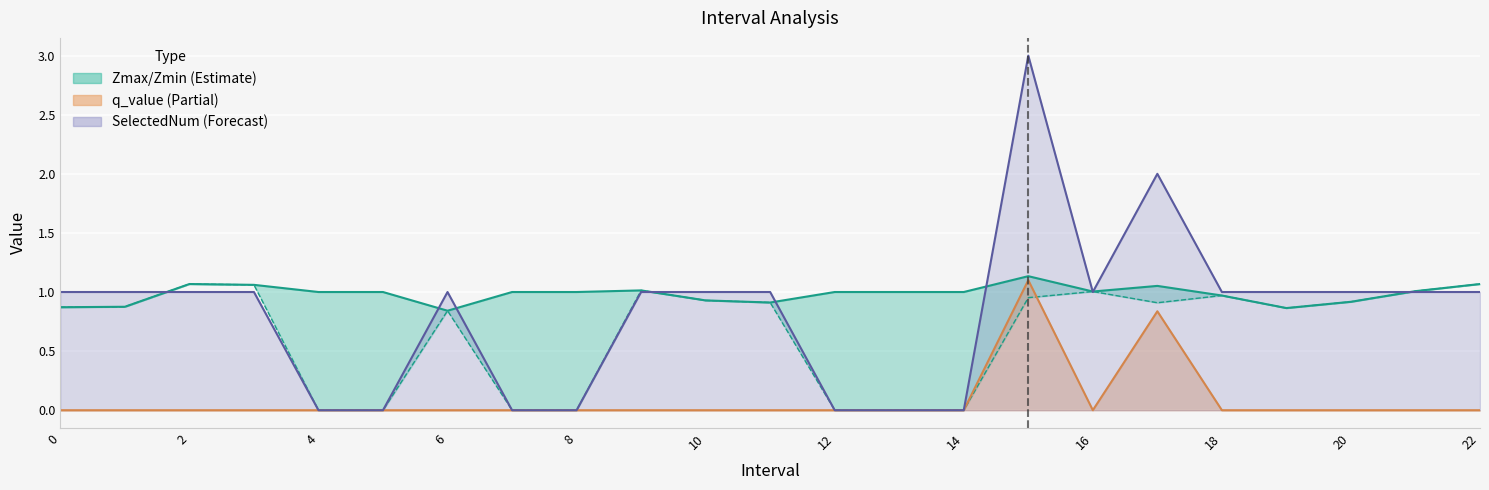

What is the maximum value for SelectedNum?

3.0